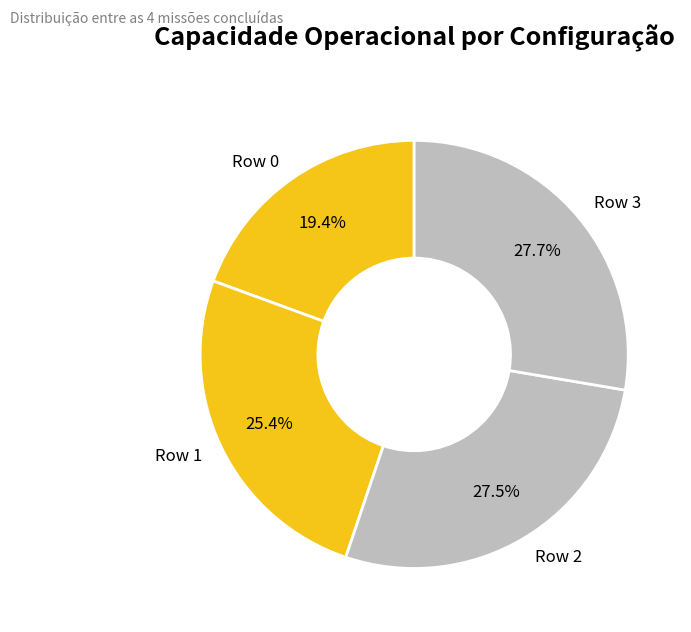

What is the smallest slice in the pie chart?

Row 0